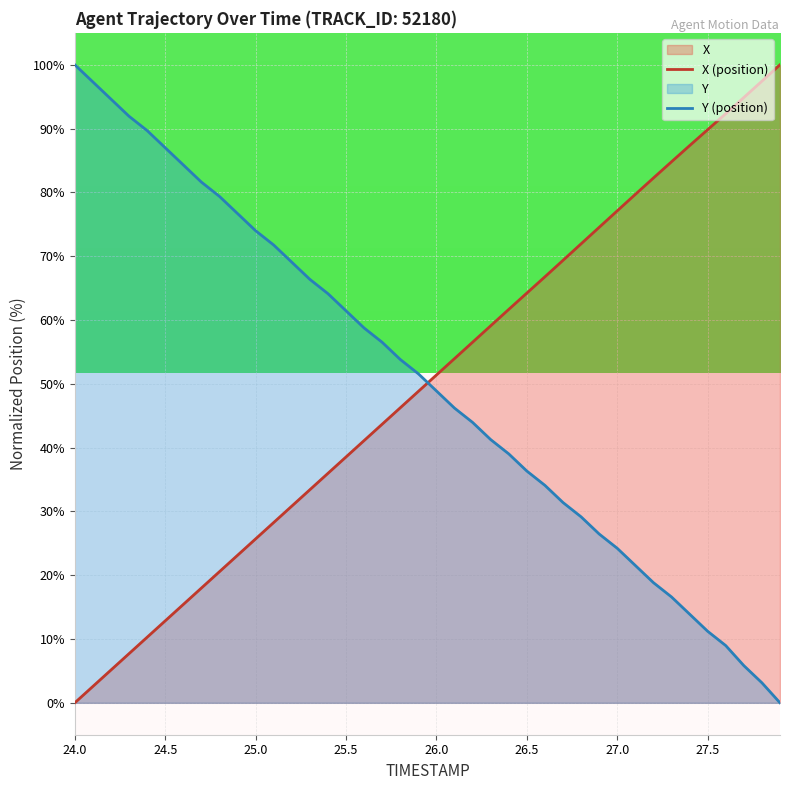

What is the total value across all series at 26.5?

100.5